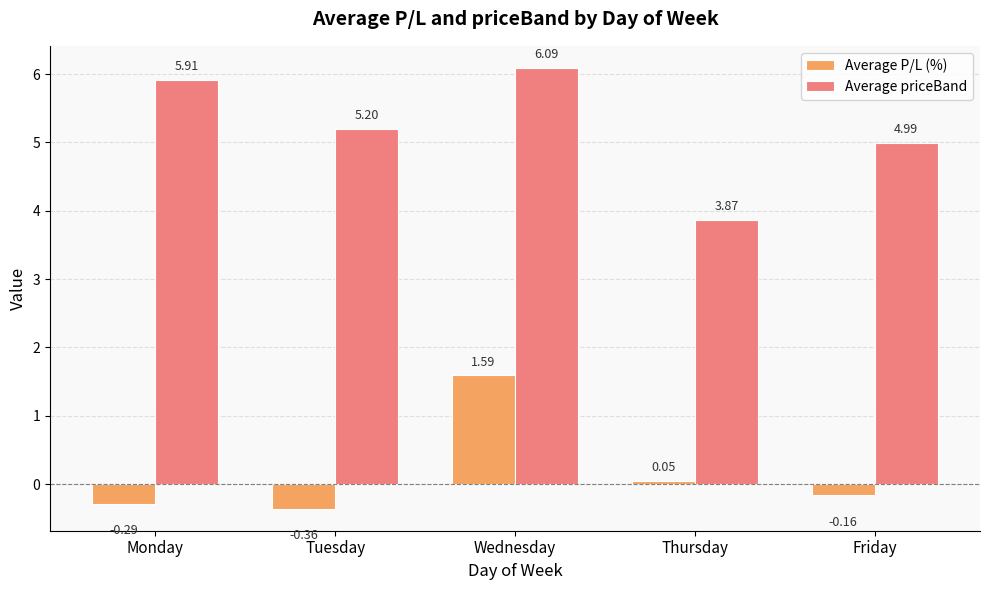

What is the total value across all series at Friday?

4.8